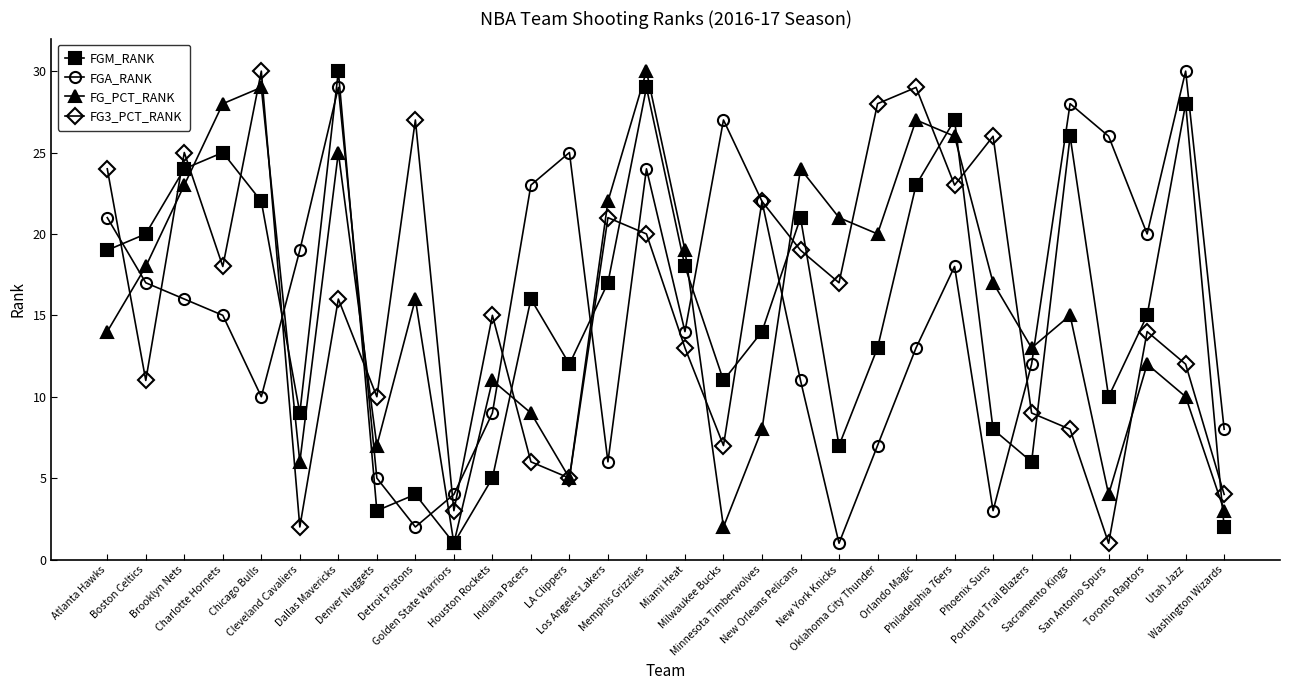

At how many categories does at least one series exceed 12?

27